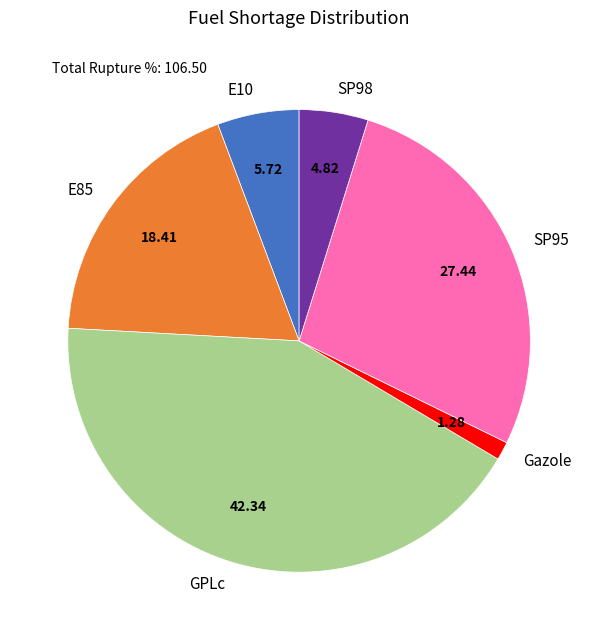

Which has a higher value, Gazole or SP95?

SP95